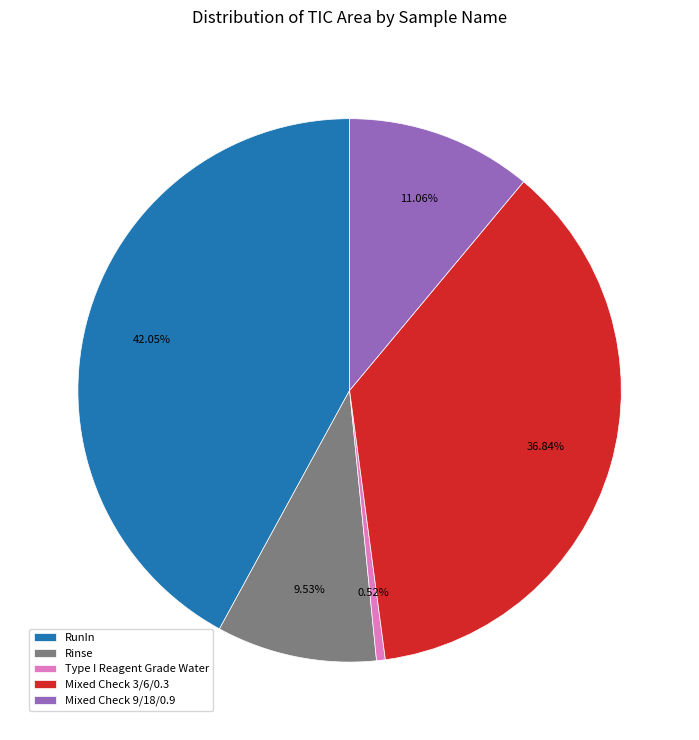

To the nearest percent, what portion does Rinse represent?

10%